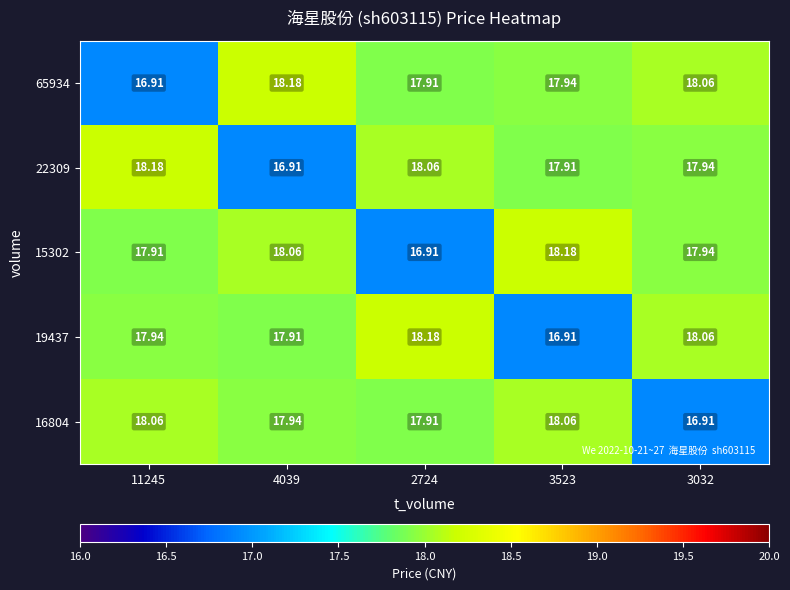

What is the spread (max minus min) of values at 2724?

1.3